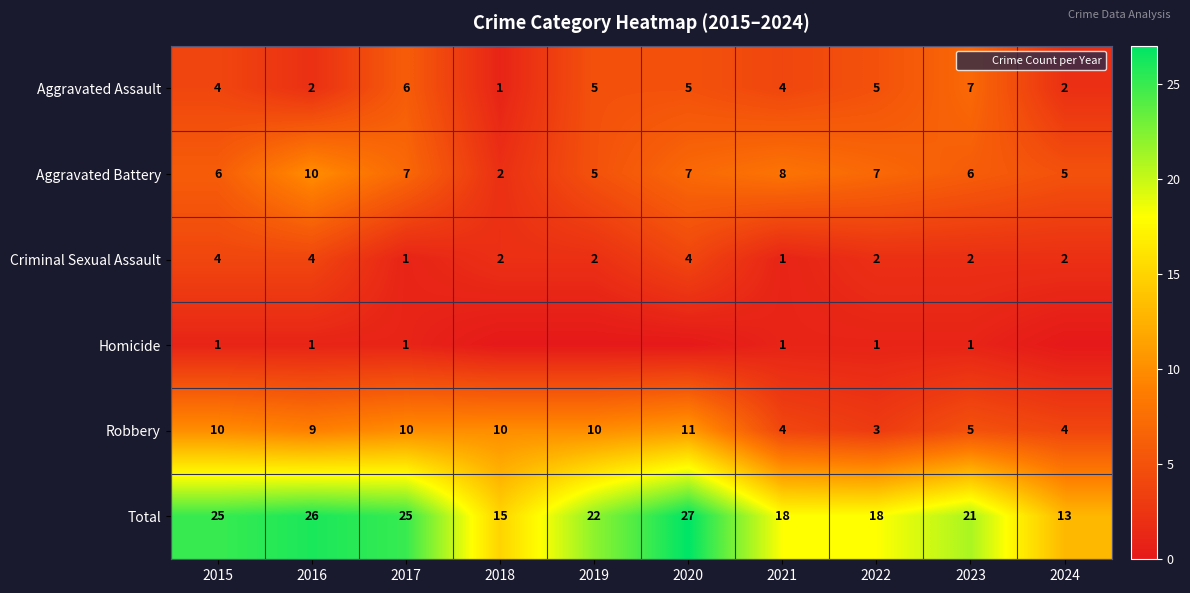

What is the average value of the Homicide series?

1